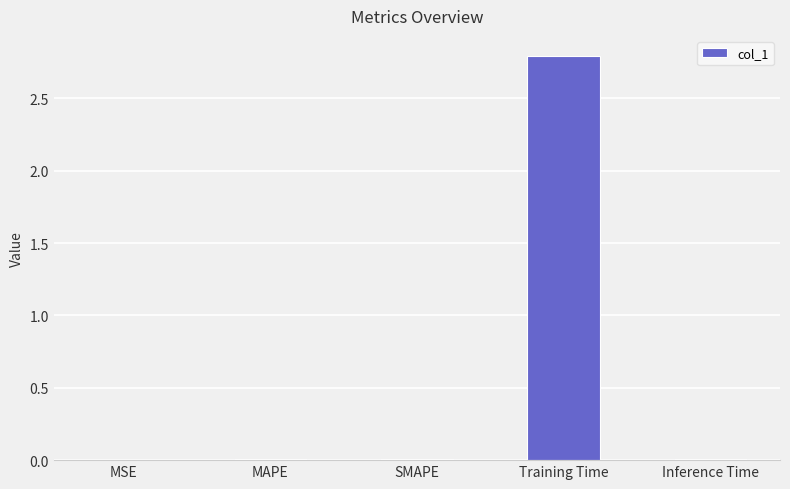

What is the sum of the values at MSE and Training Time?

2.8